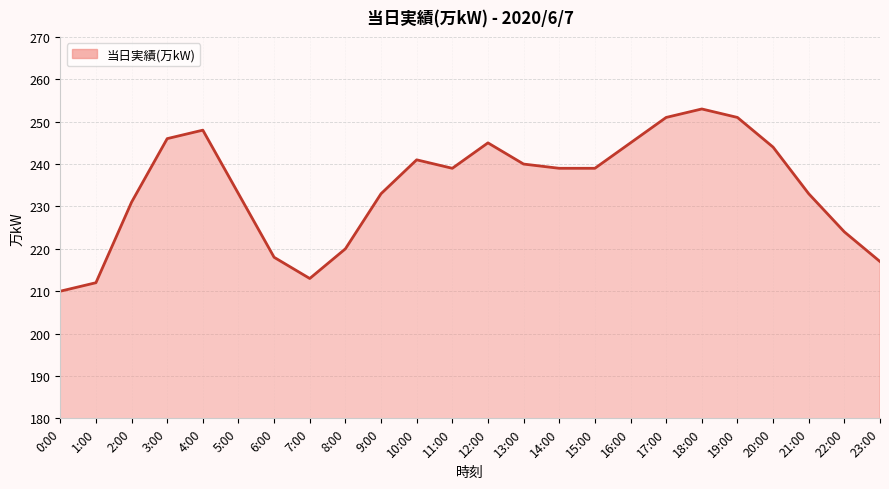

What position from the left is 8:00?

9